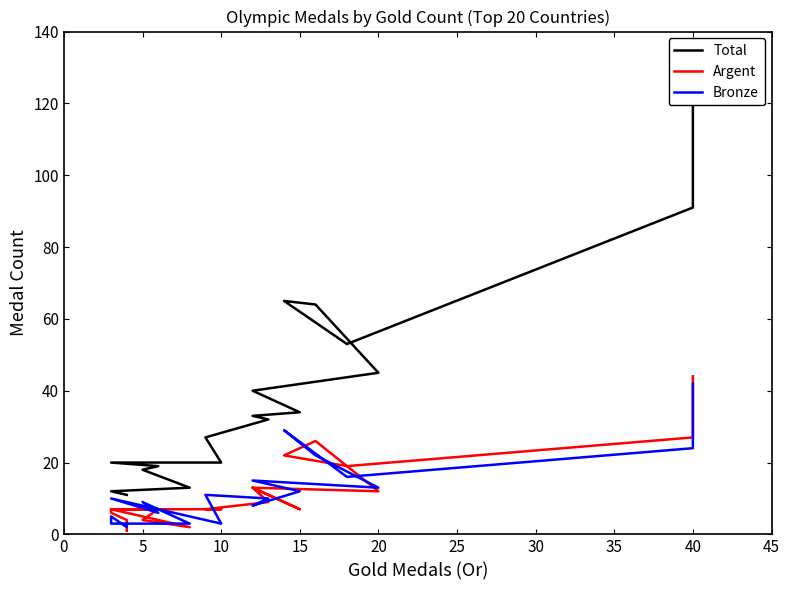

What is the maximum value shown in the chart?

126